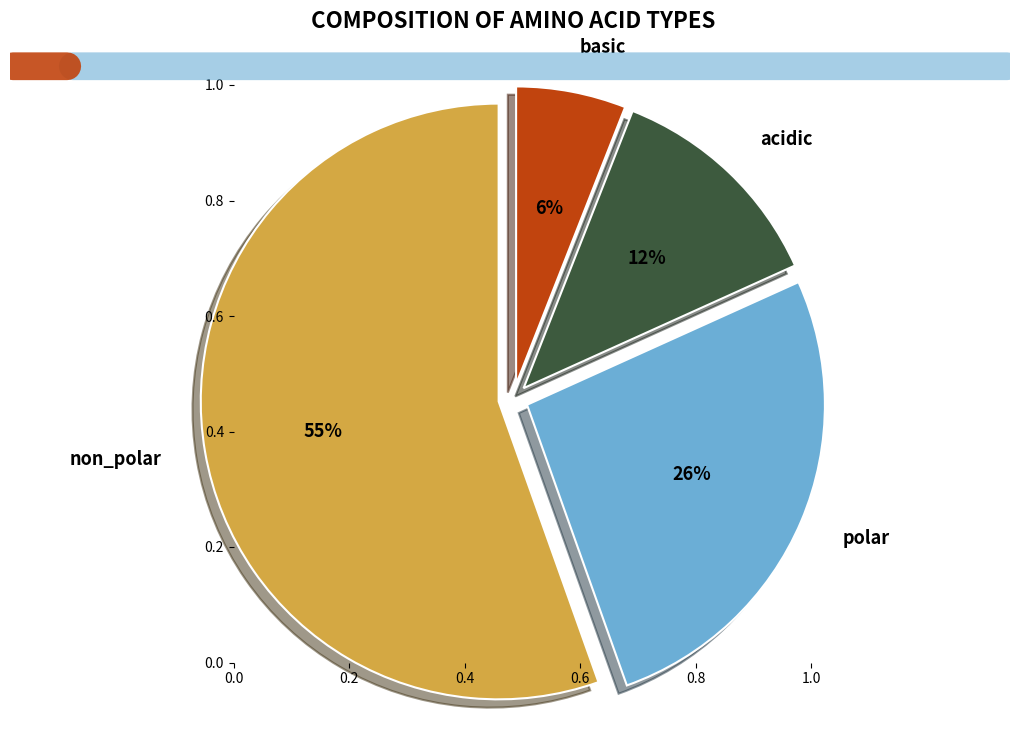

The basic slice represents 15% of the pie. True or false?

False